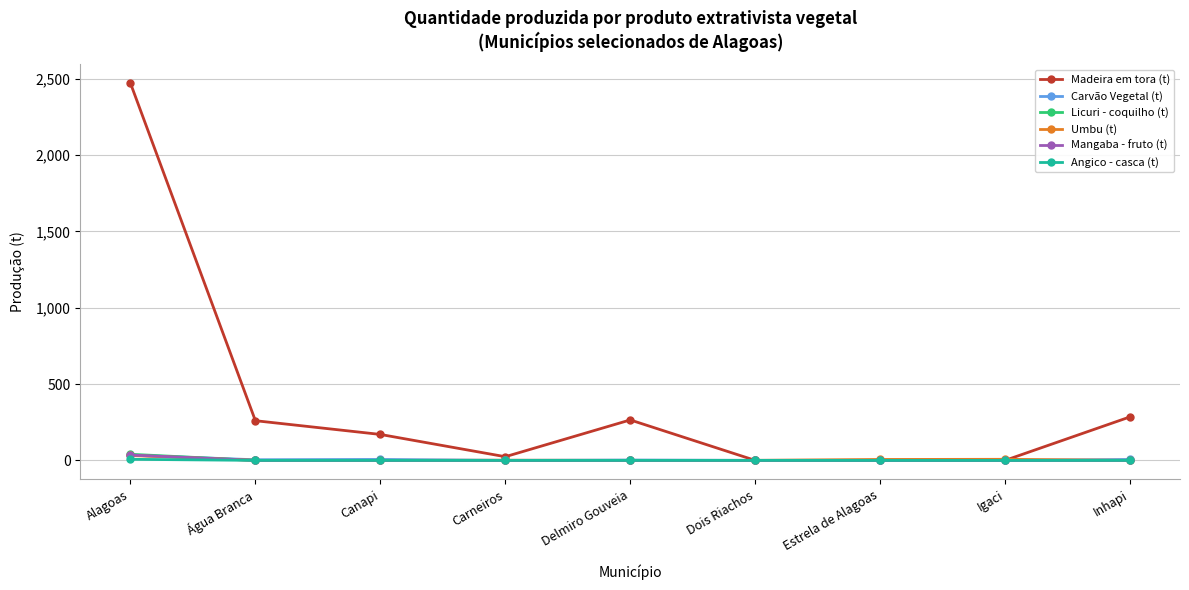

True or false: Mangaba - fruto (t) has a value of 0 at Delmiro Gouveia.

True